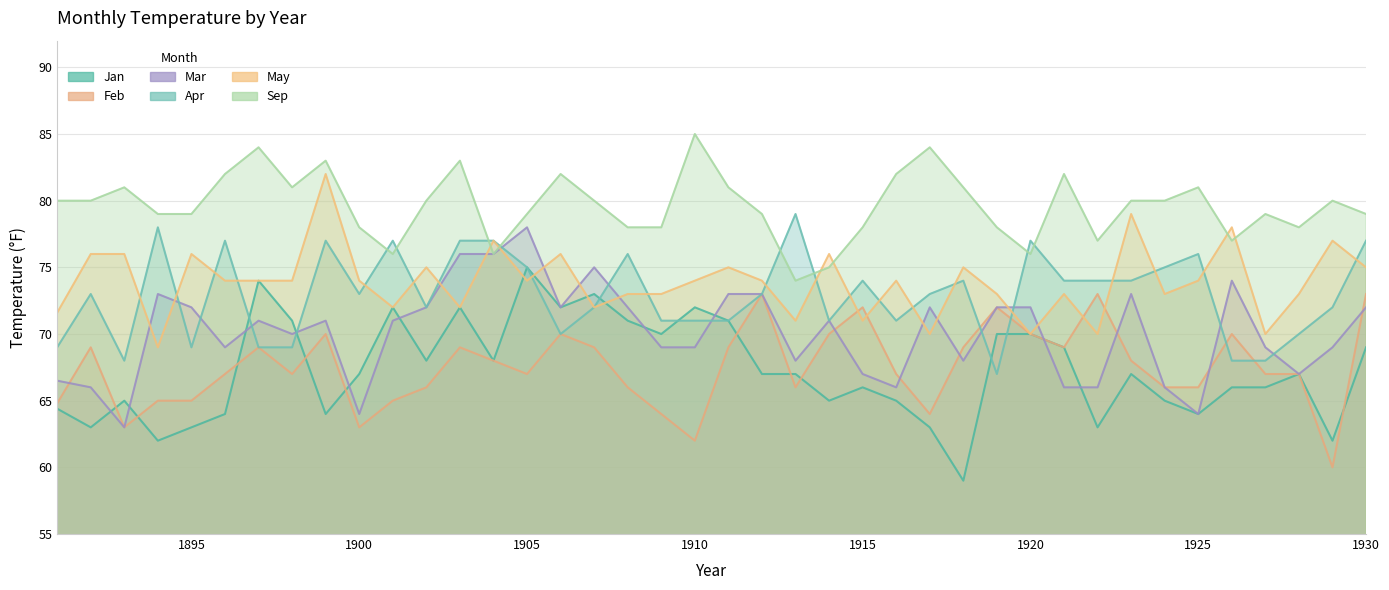

At 1894, list the series in order from largest to smallest.

Sep, Apr, Mar, May, Feb, Jan